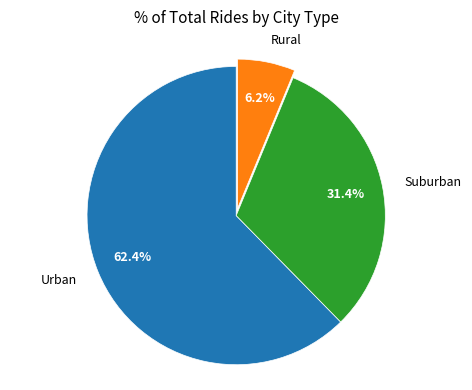

What percentage is NOT represented by Suburban?

68.6%